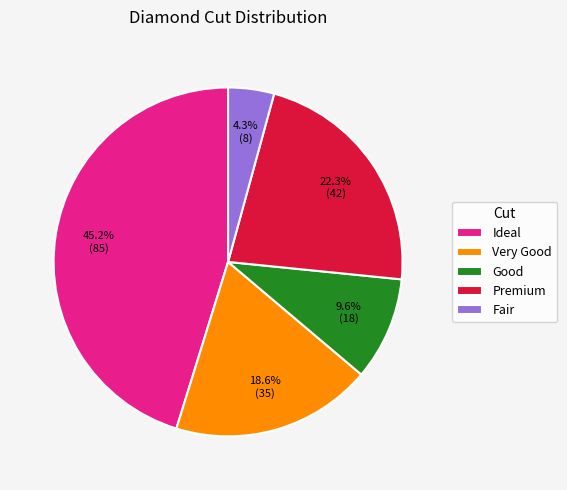

What percentage is NOT represented by Premium?

77.7%